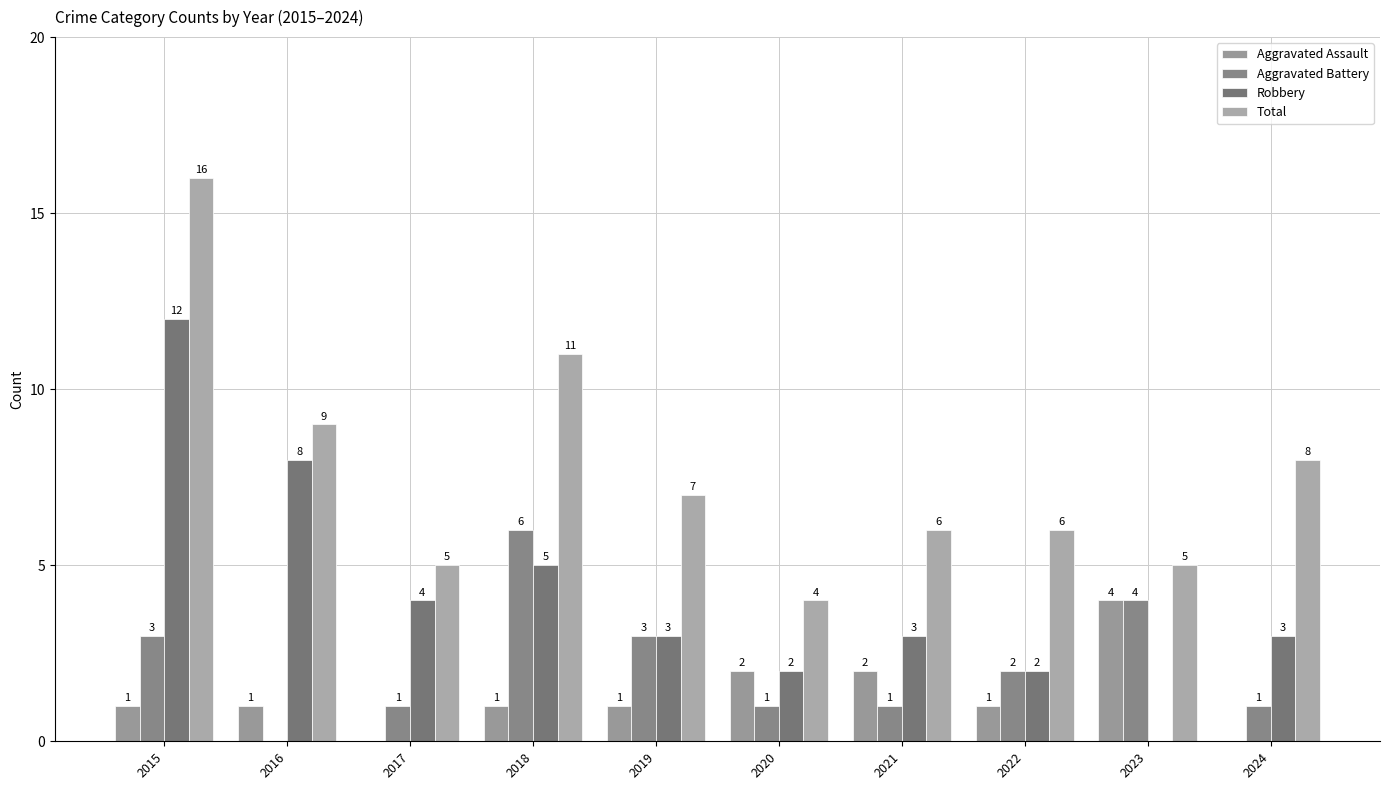

What are all the series names shown in the legend?

Aggravated Assault, Aggravated Battery, Robbery, Total